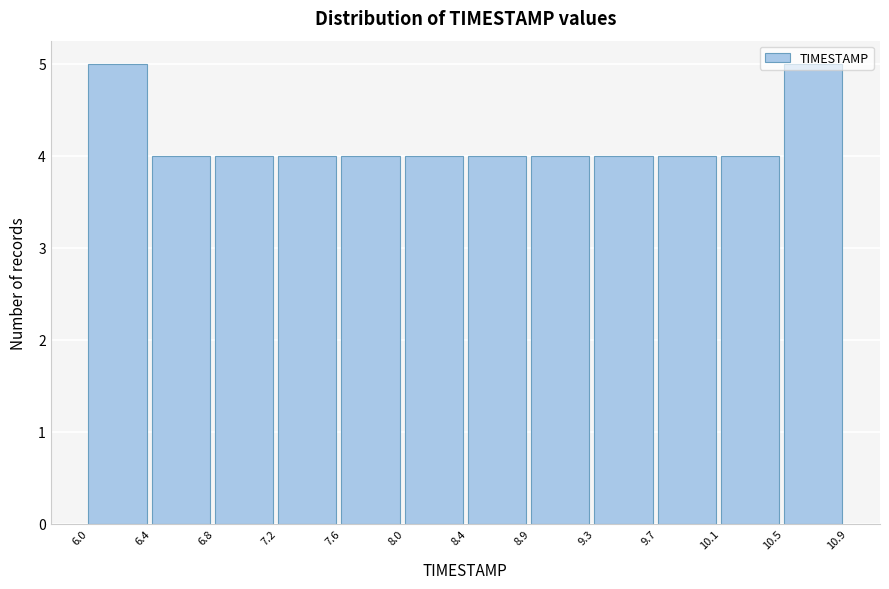

What is the height of the bar covering 8.0 to 8.4 on the x-axis? The values are not printed on the chart, so give them approximately, as read against the axis.

4